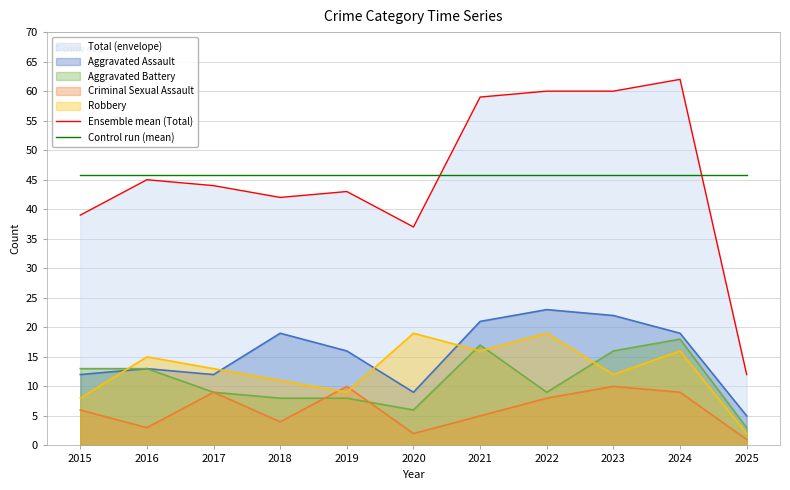

Is the value of Ensemble mean (Total) at 2020 greater than the value of Control run (mean) at 2016?

No